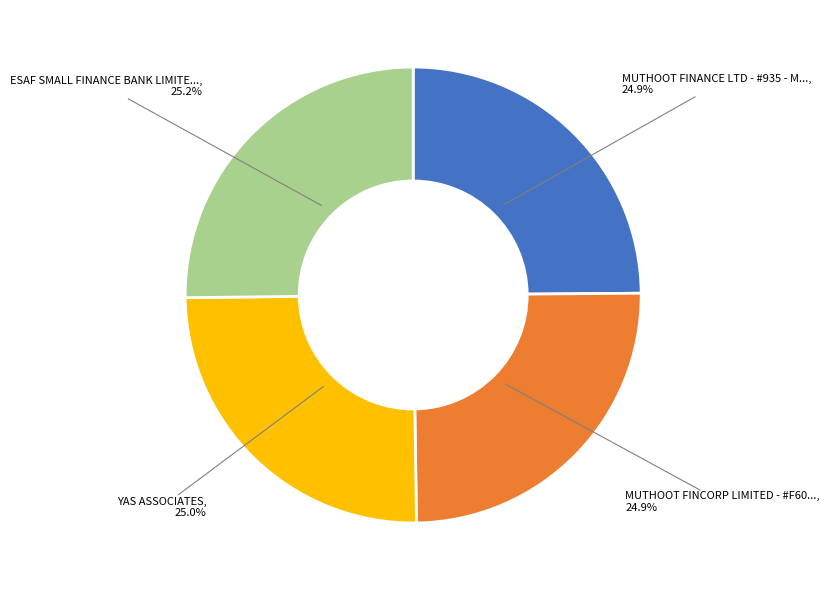

Is there any slice that represents more than half of the pie?

No